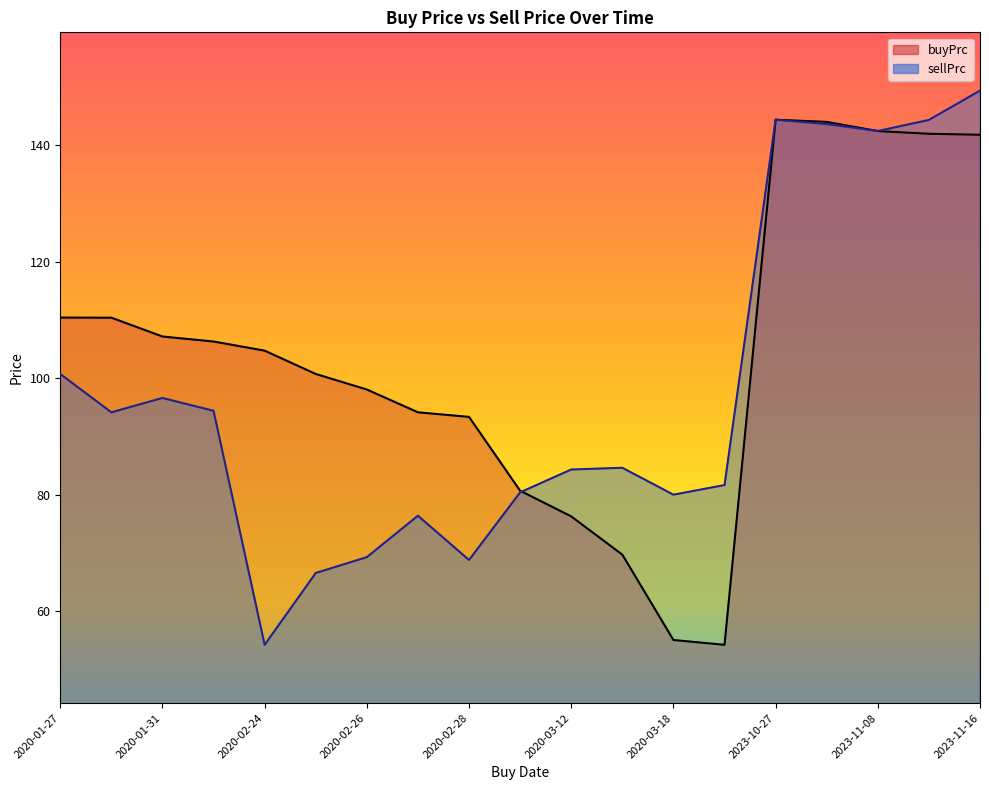

Which category has the lowest value across all series?

2020-03-23